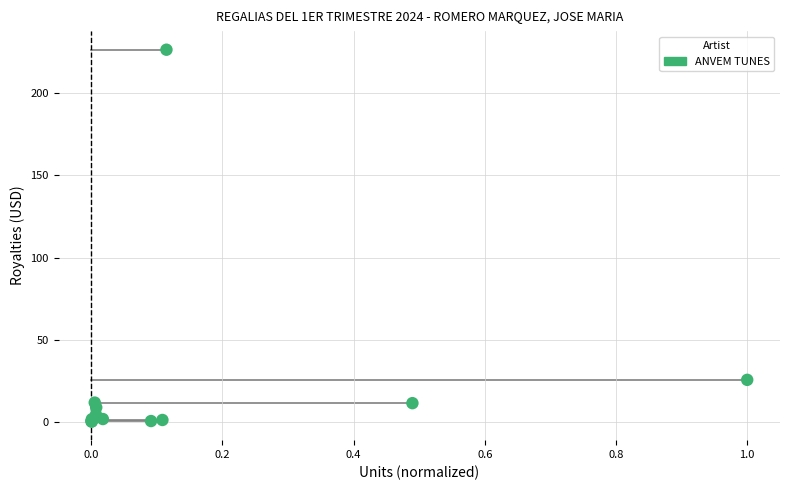

What Y value in the scatter plot is closest to 113?

25.8